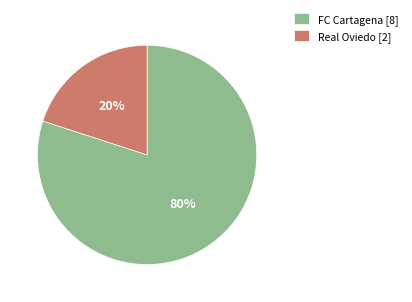

Rank the categories by value from highest to lowest.

FC Cartagena, Real Oviedo